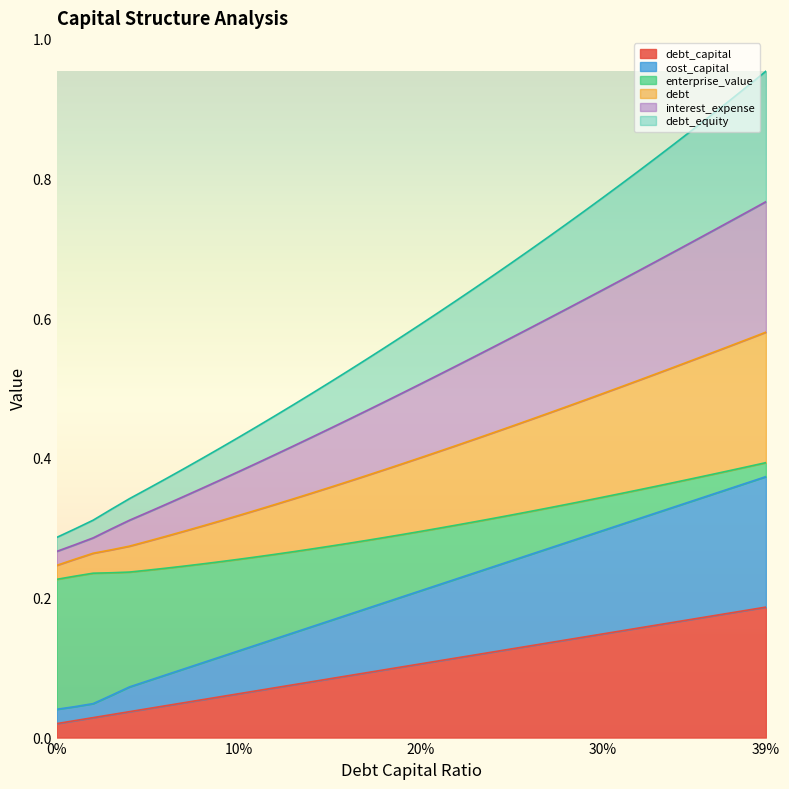

What is the label of the 34th point from the left?

0.33